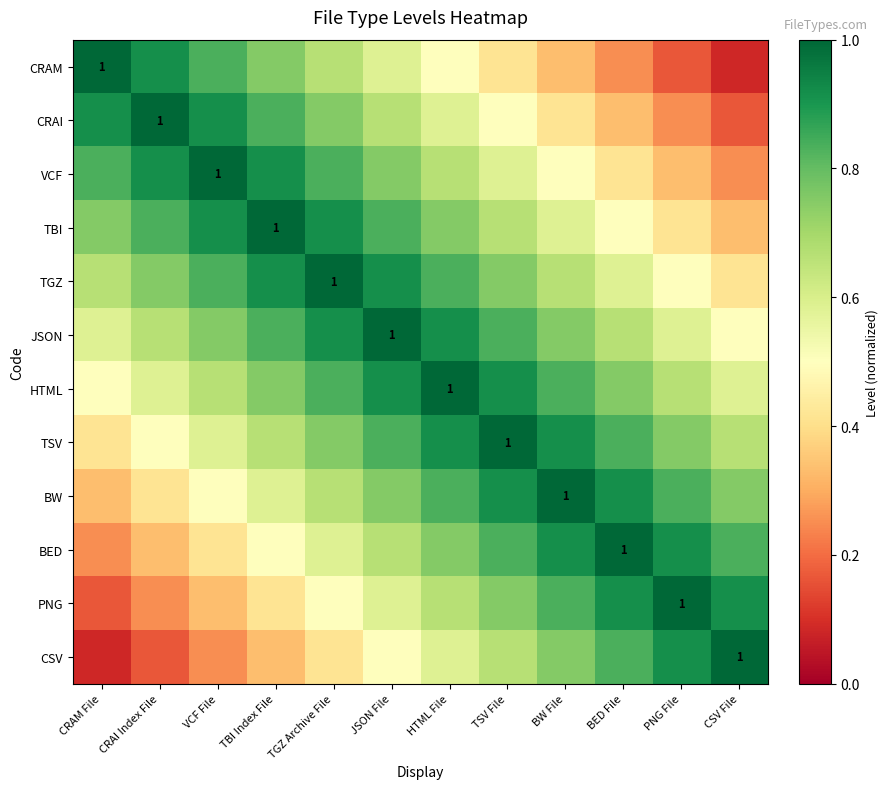

Count the number of data series in this chart.

12